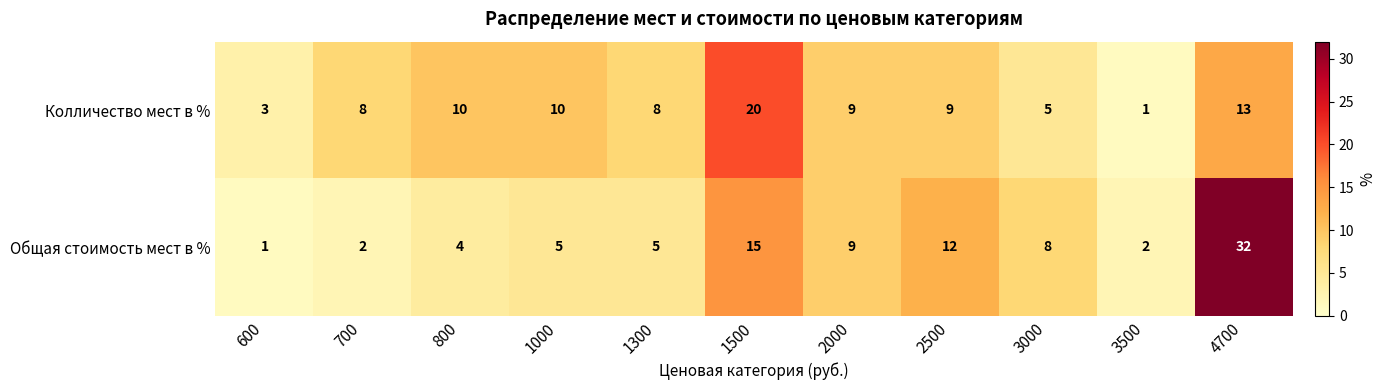

What is the maximum value for Общая стоимость мест в %?

32